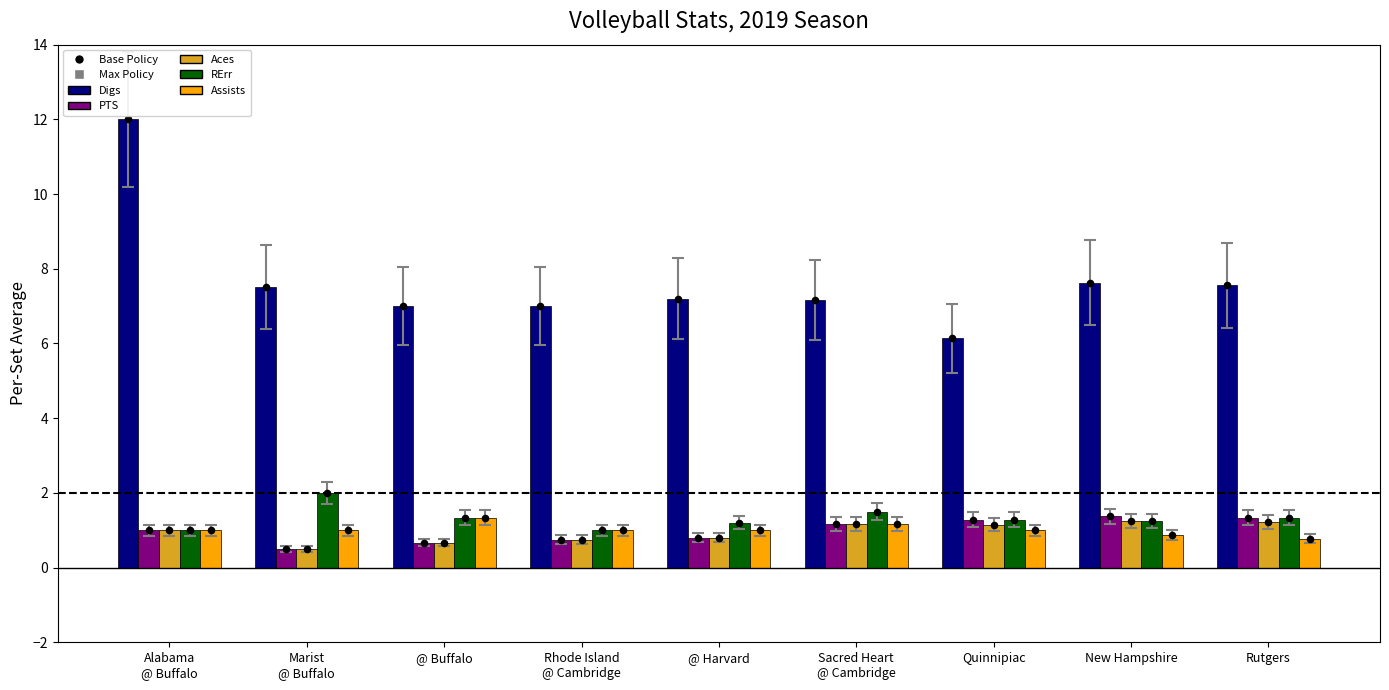

Which series reaches the minimum Y coordinate?

PTS